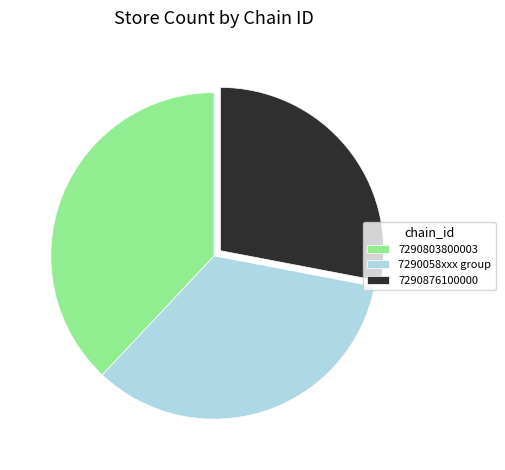

Between 7290058xxx group and 7290803800003, which is larger?

7290803800003